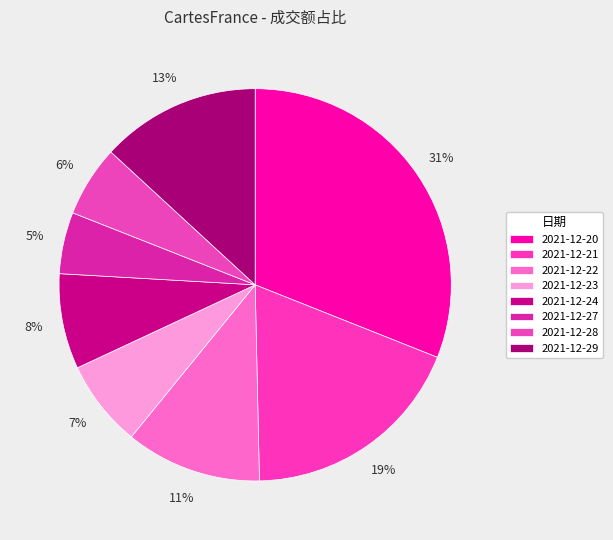

What is the largest slice in the pie chart?

2021-12-20